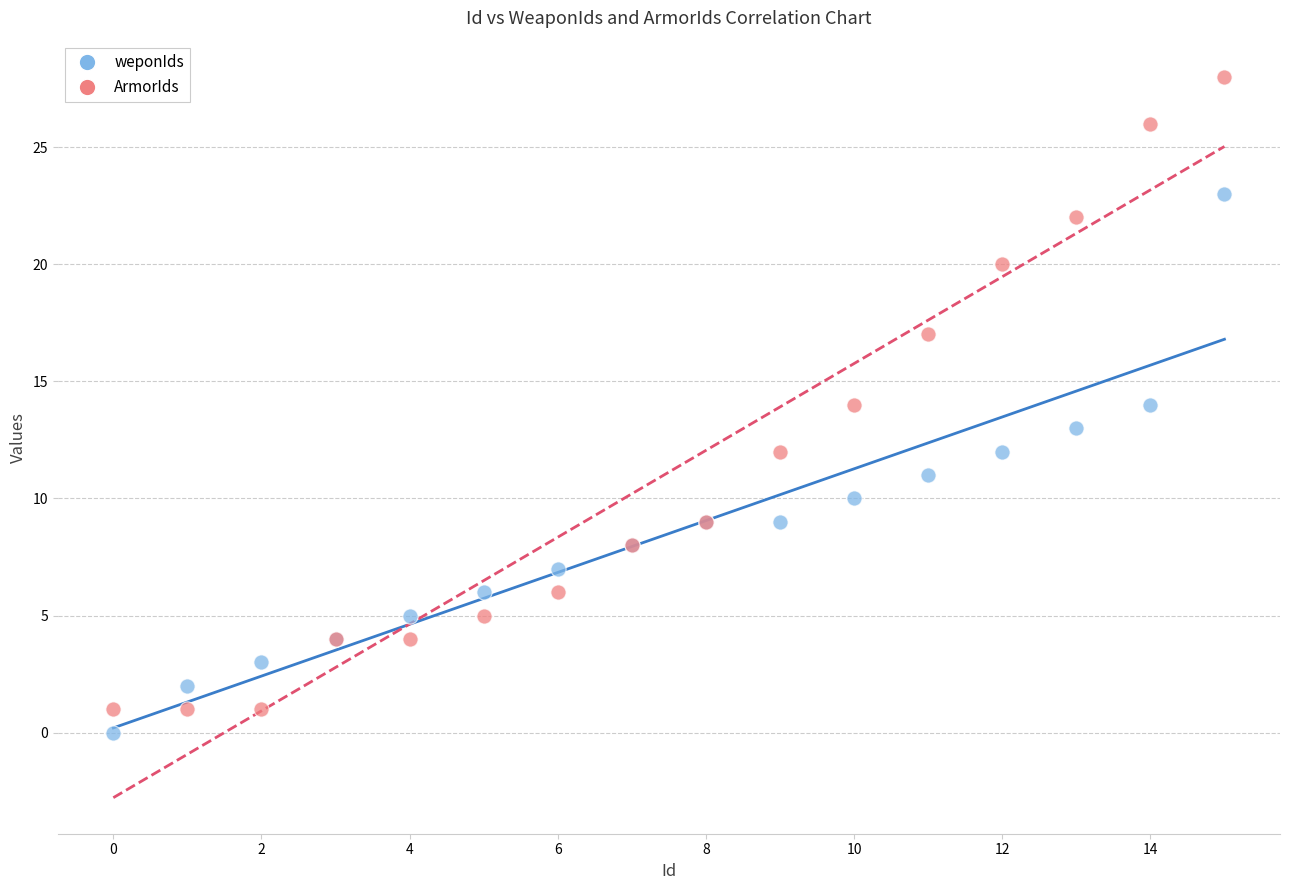

Which series reaches the maximum Y coordinate?

ArmorIds